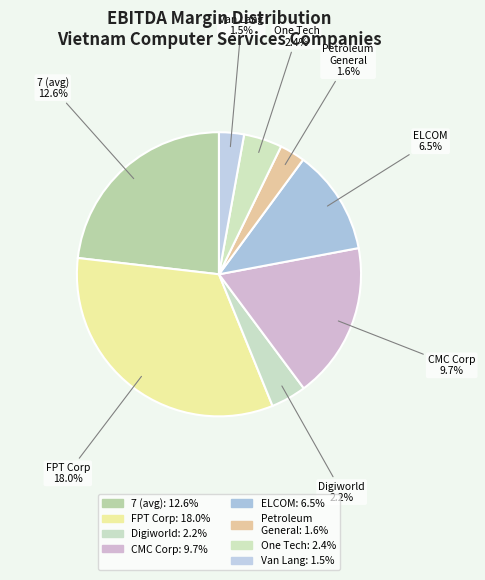

How many slices are in this pie chart?

8